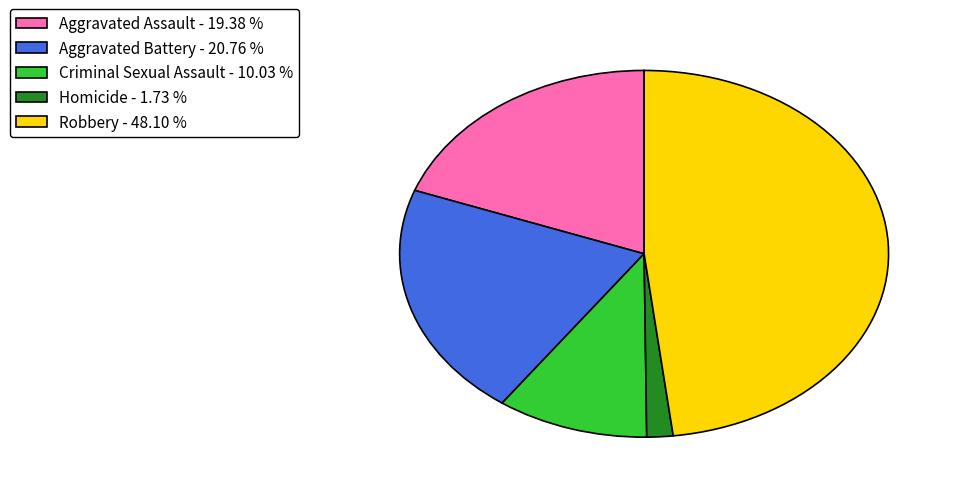

How many slices are in this pie chart?

5